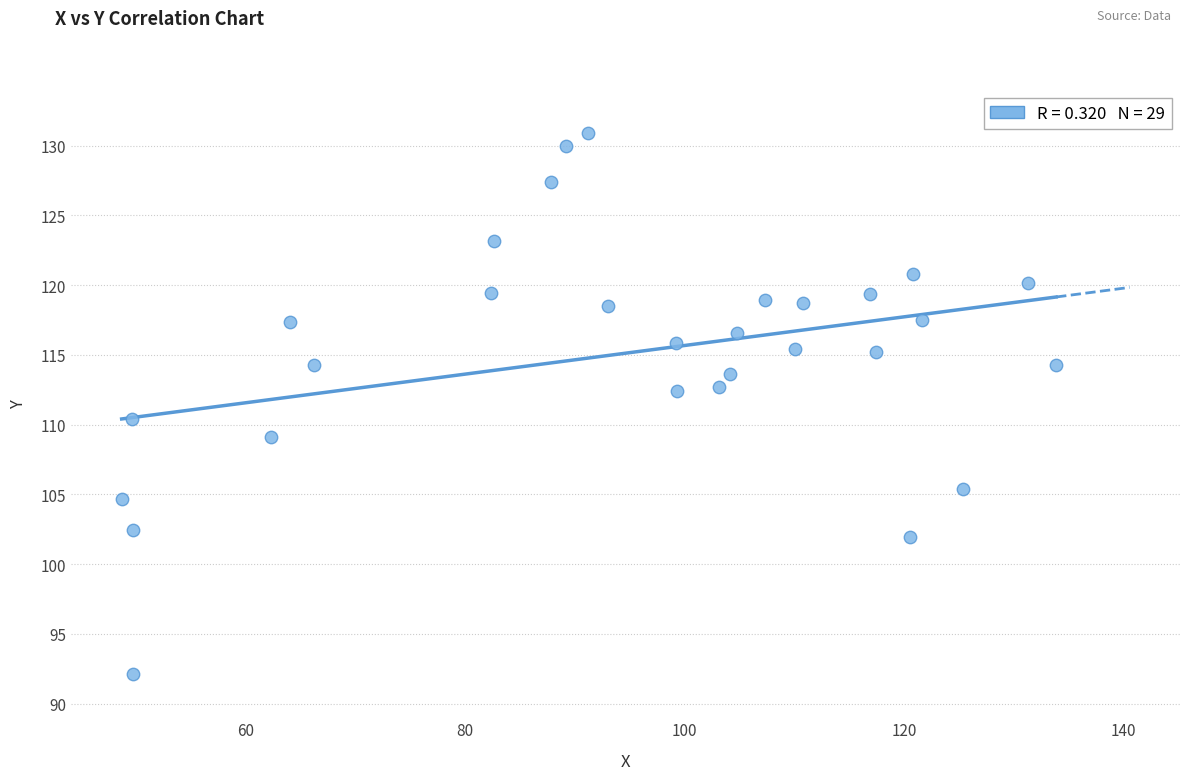

What Y value in the scatter plot is closest to 111?

110.4